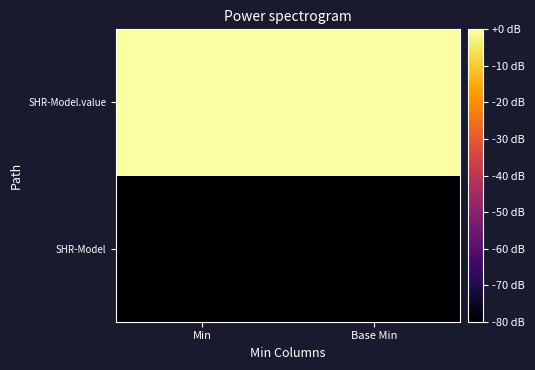

Which has a higher value, Base Min or Min?

Base Min